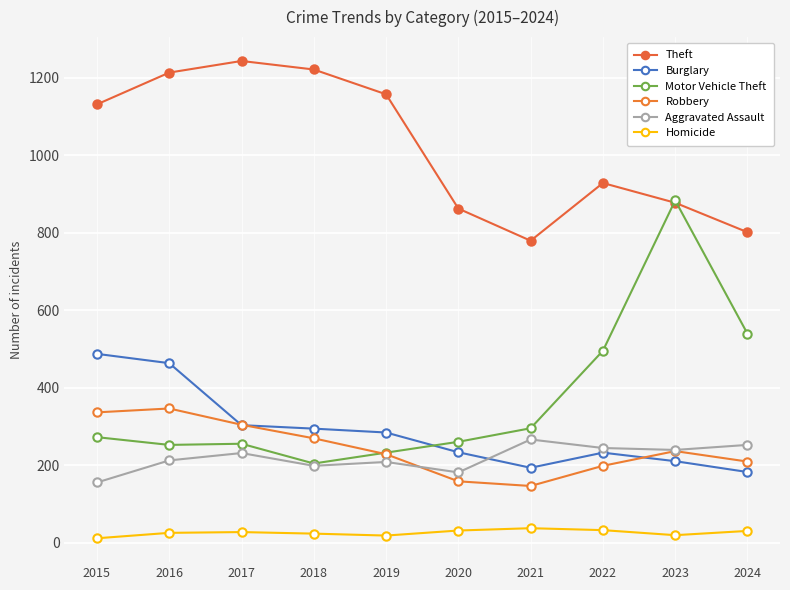

Does the chart have visible grid lines?

Yes